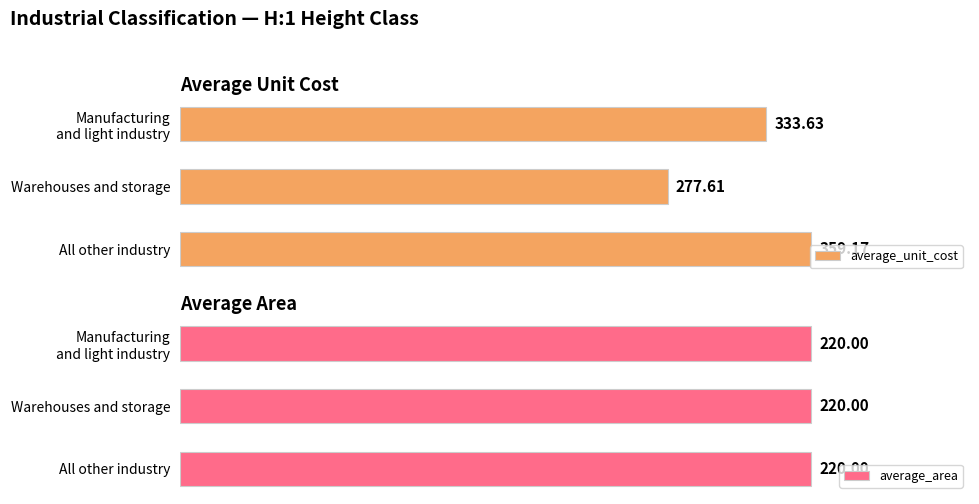

List the series in order of their overall mean, highest first.

average_unit_cost, average_area